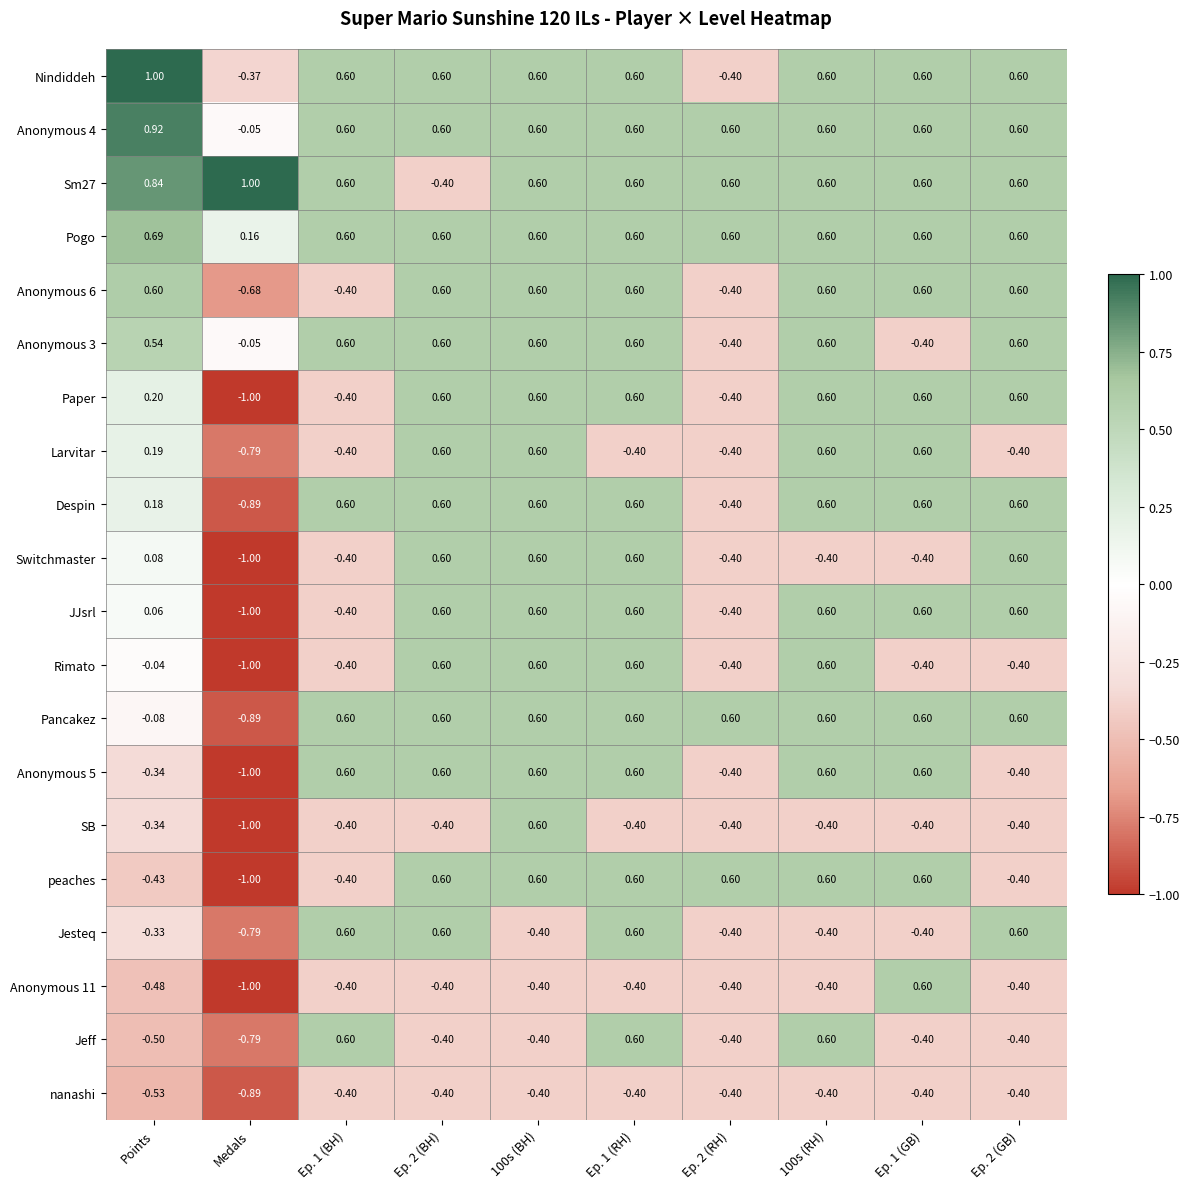

At which label does Switchmaster reach its minimum?

Medals